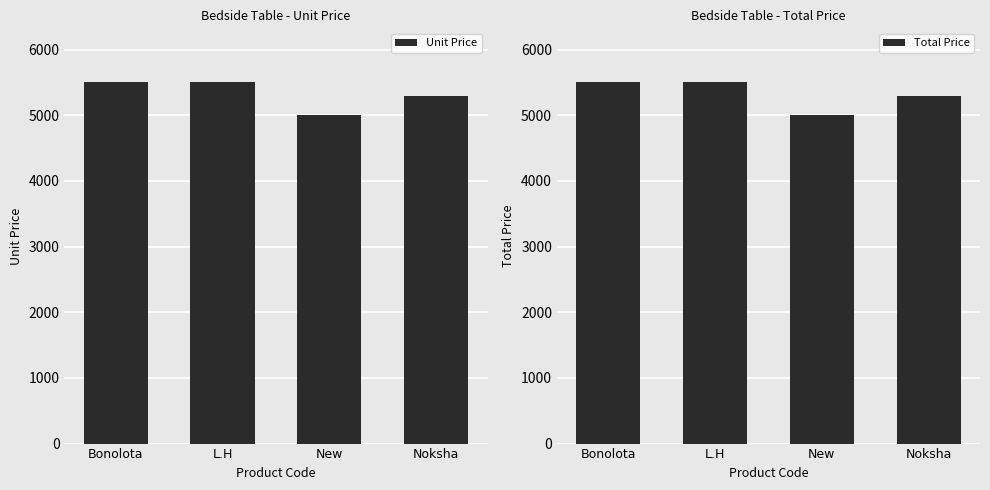

What is the average value of the Unit Price series?

5325